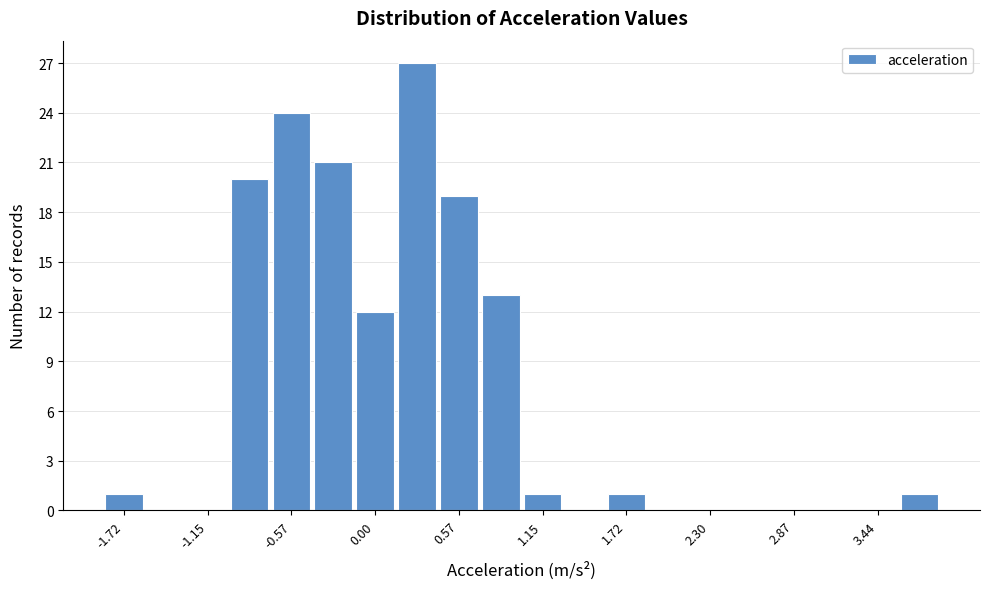

Around what value on the x-axis is the tallest bar? Give the approximate position of its centre, as read against the axis.

0.3